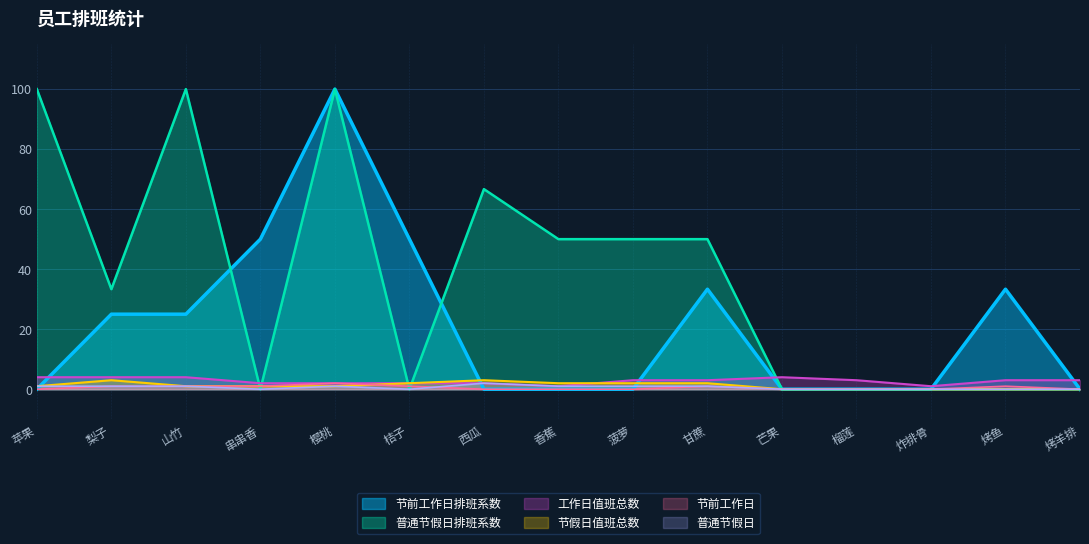

What are all the series names shown in the legend?

节前工作日排班系数, 普通节假日排班系数, 工作日值班总数, 节假日值班总数, 节前工作日, 普通节假日